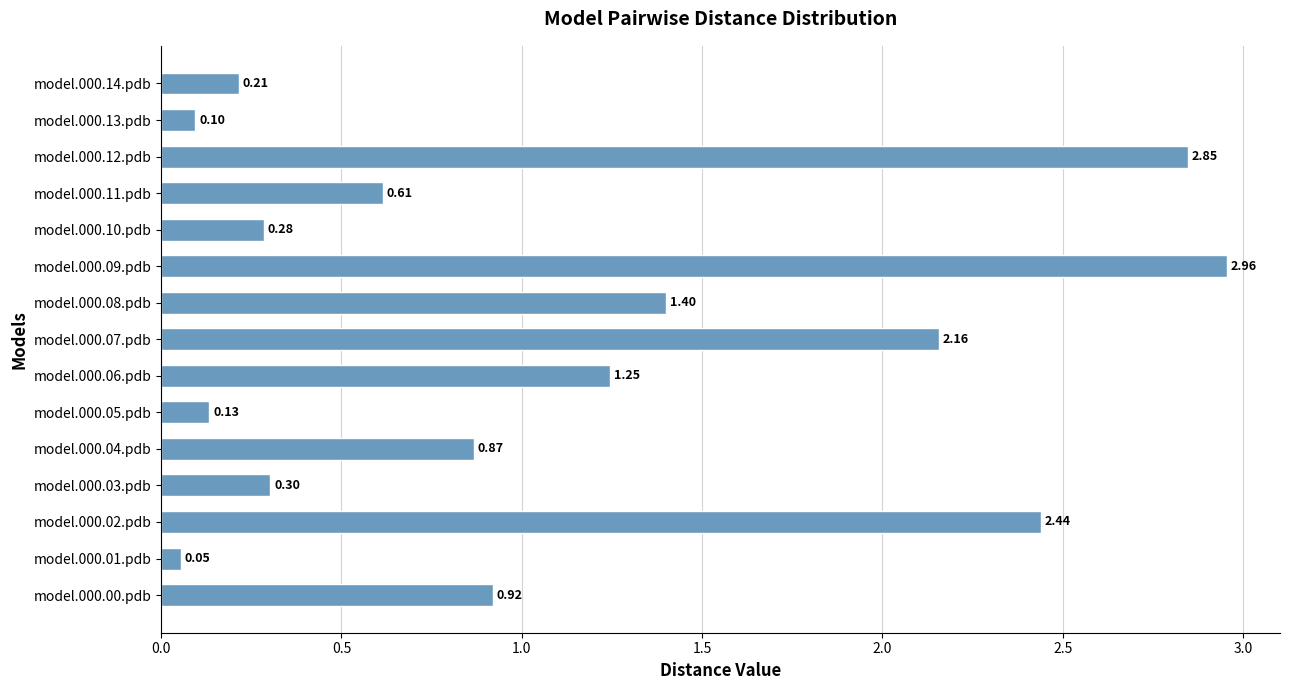

What is the difference between the maximum and minimum values?

2.9